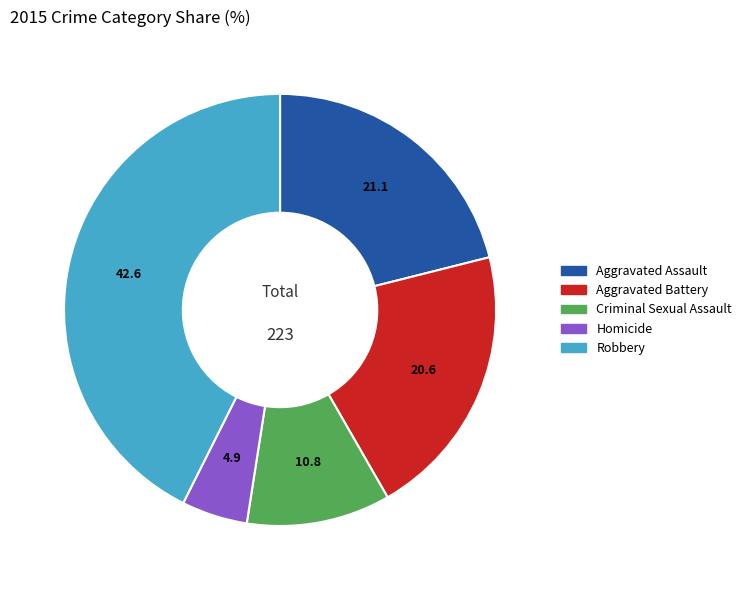

Is it true that Aggravated Assault is 21% of the pie?

True